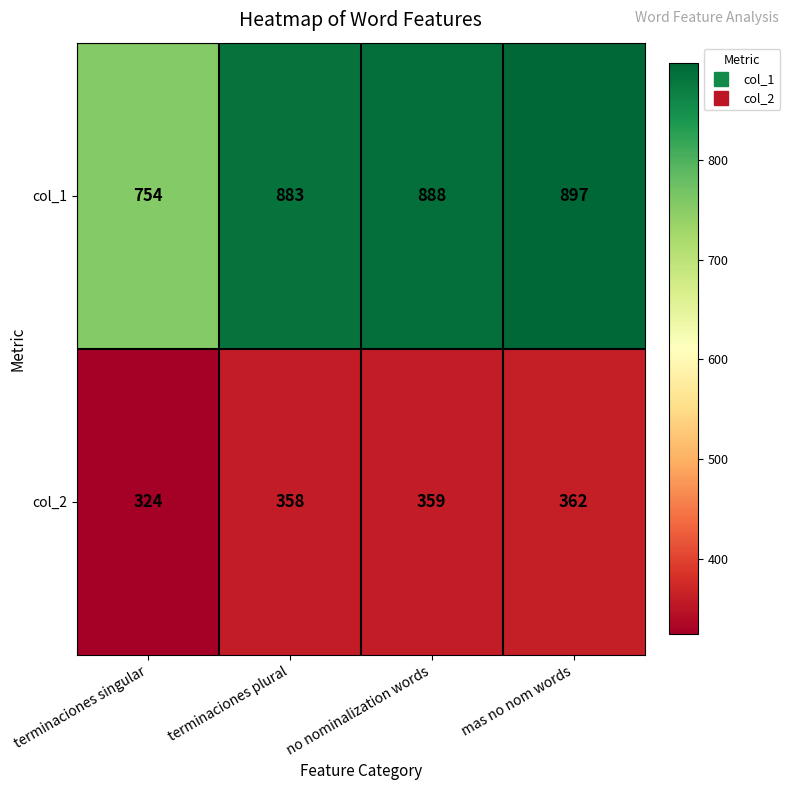

How many categories are shown in the chart?

4